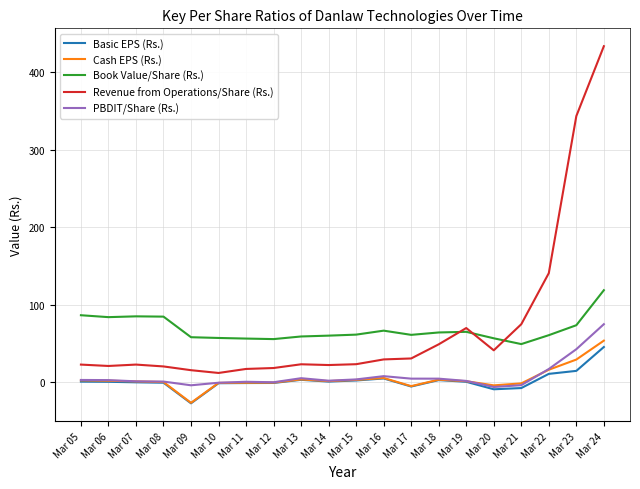

At which label does PBDIT/Share (Rs.) reach its peak?

Mar 24